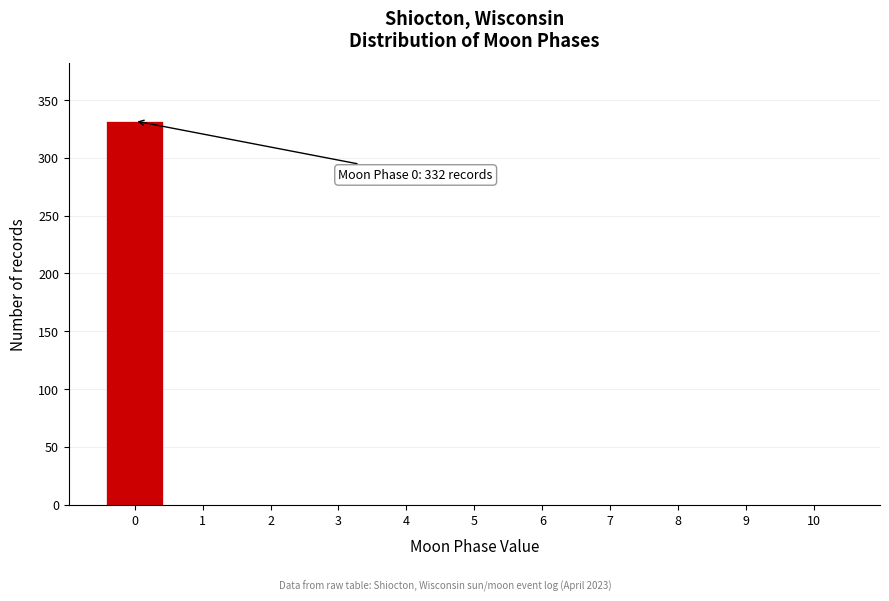

Which range on the x-axis has the tallest bar?

-0.5 to 0.5